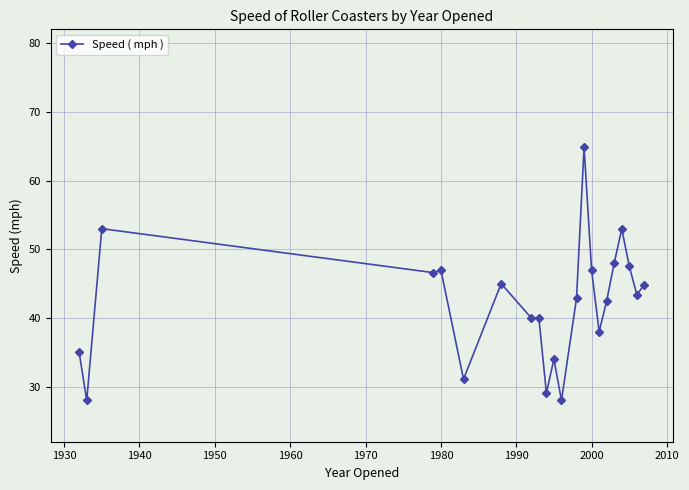

What is the value of the 3rd point from the left?

53.0